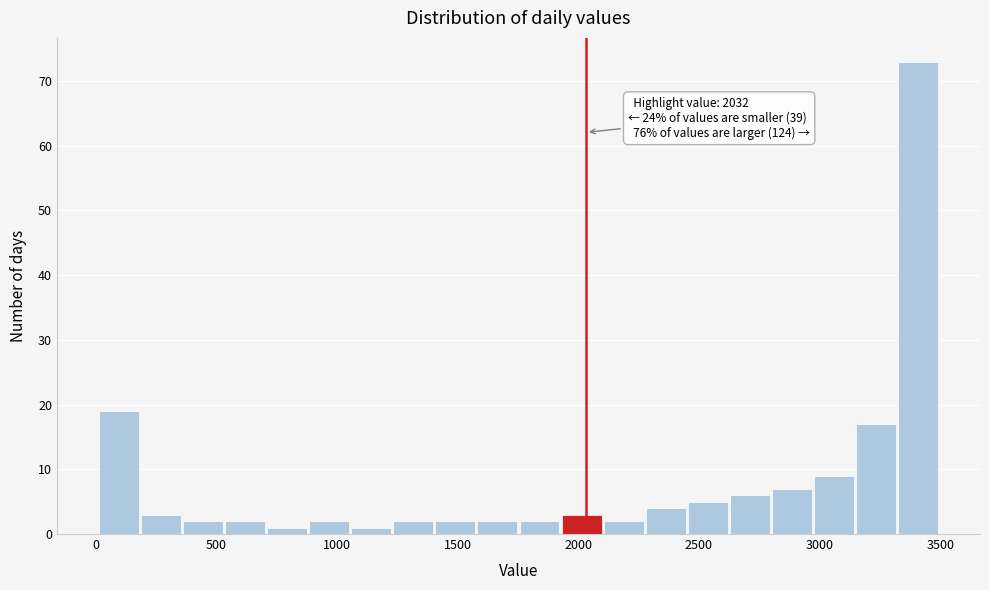

Read against the x-axis, roughly where is the centre of the tallest bar?

3400